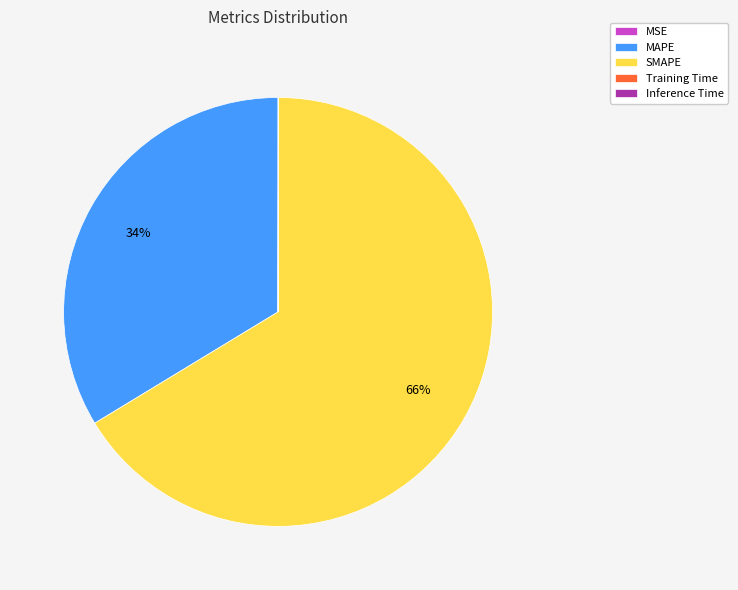

True or false: MAPE accounts for 41% of the total.

False